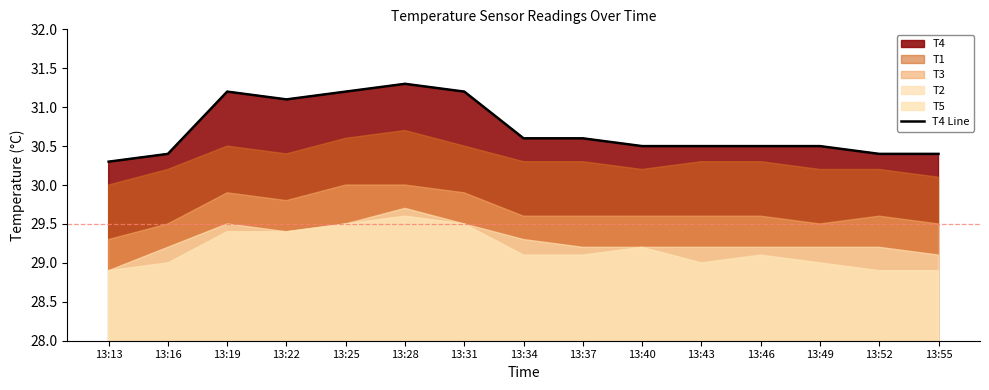

Which has a higher value, 13:19 or 13:25?

13:19